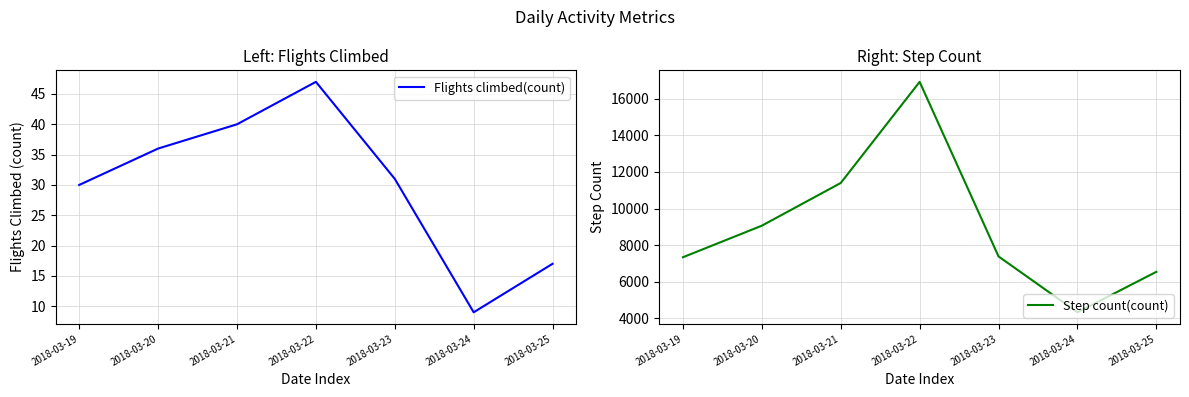

What is the approximate value of Step count(count) at 2018-03-20?

9062.8